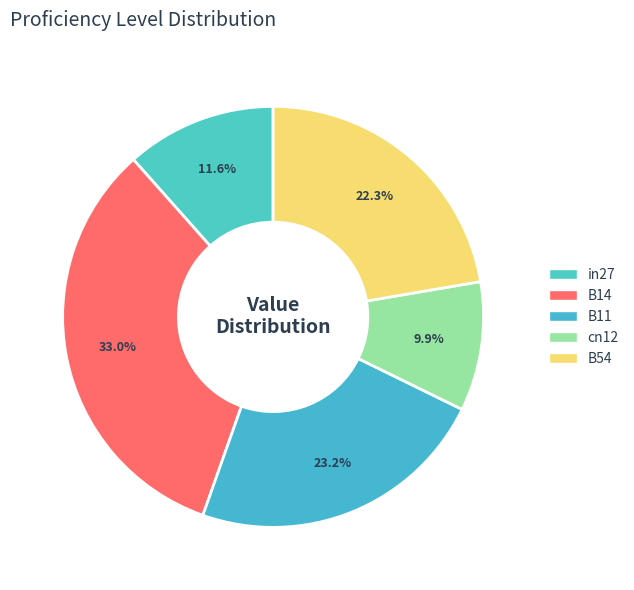

Which slice is the largest?

B14